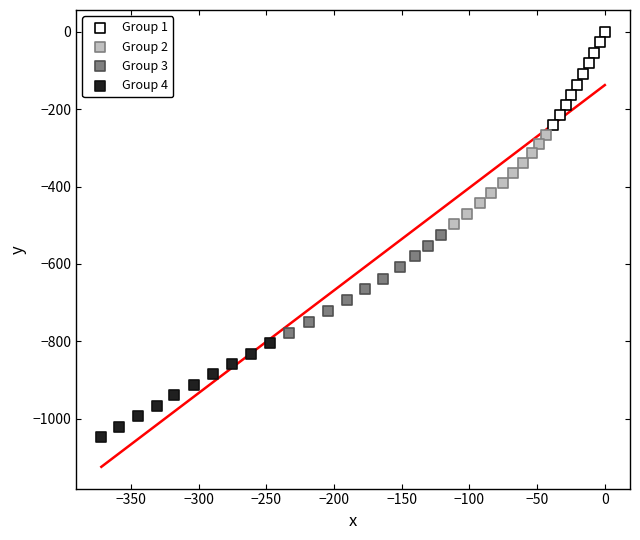

Which series reaches the maximum Y coordinate?

Group 1